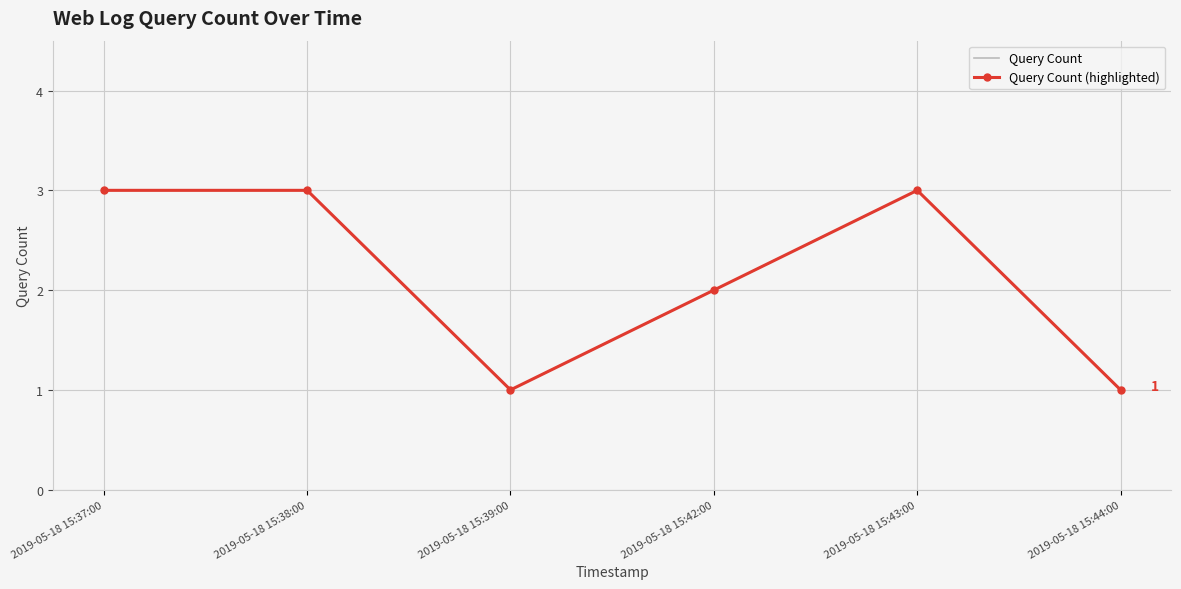

What is the difference between the maximum and minimum values in the Query Count (highlighted) series?

2